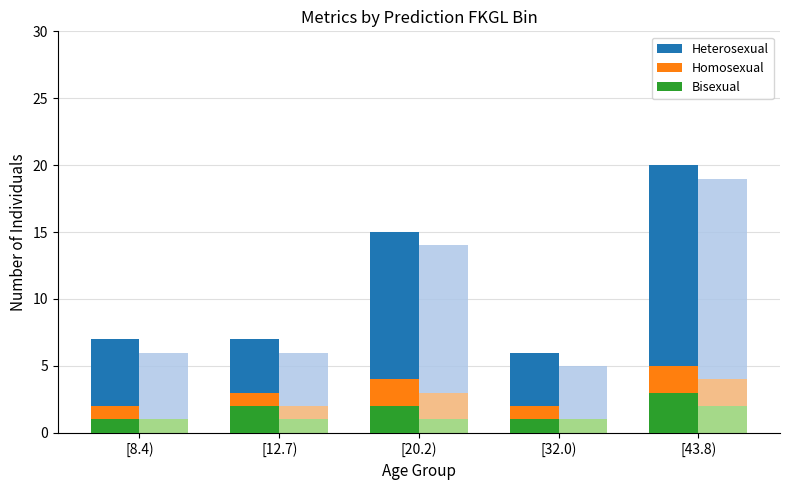

What are all the series names shown in the legend?

Heterosexual, Homosexual, Bisexual